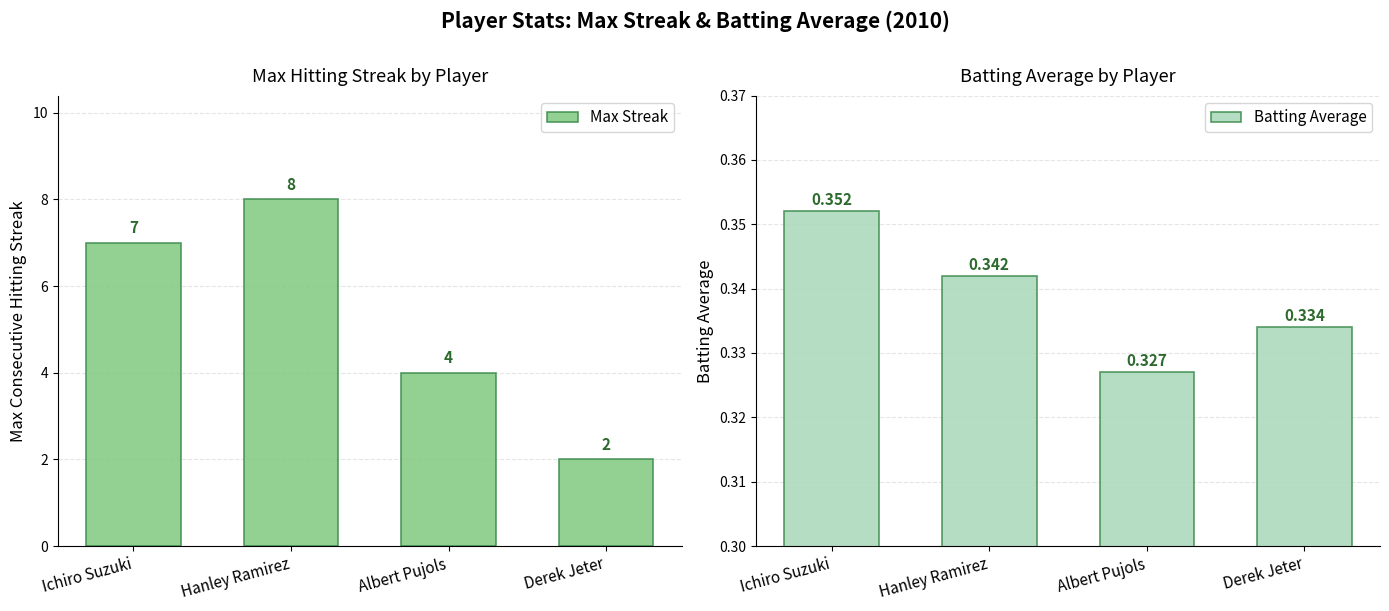

At which category is the sum across all series the highest?

Hanley Ramirez